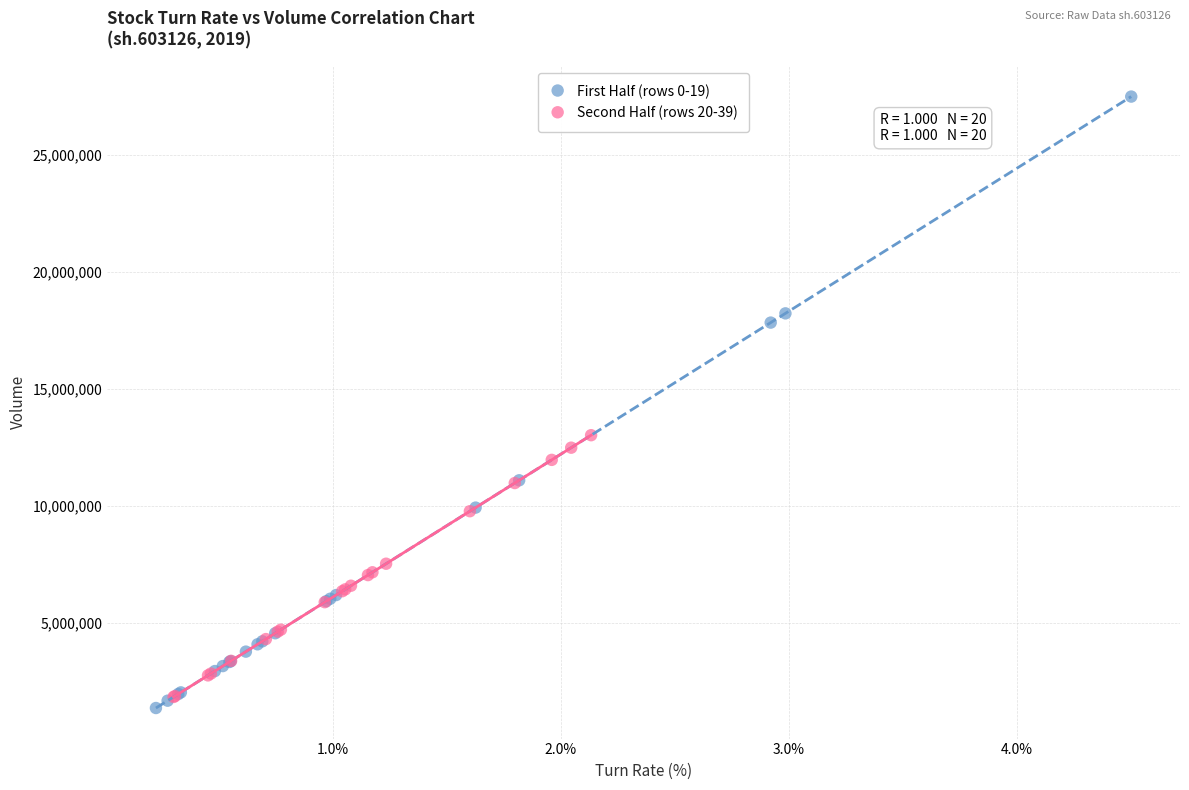

Which series has the largest Y range (max minus min)?

First Half (rows 0-19)